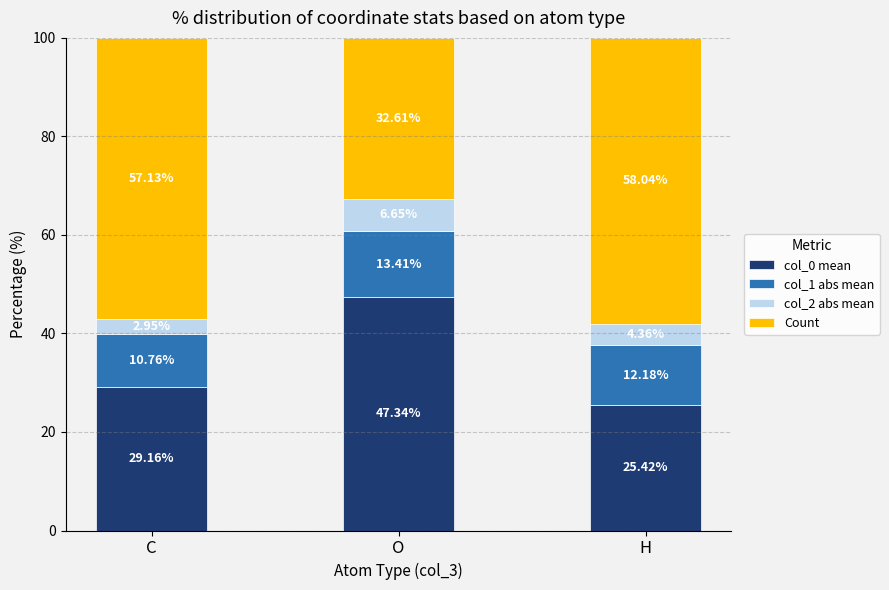

At which label does col_0 mean reach its minimum?

H